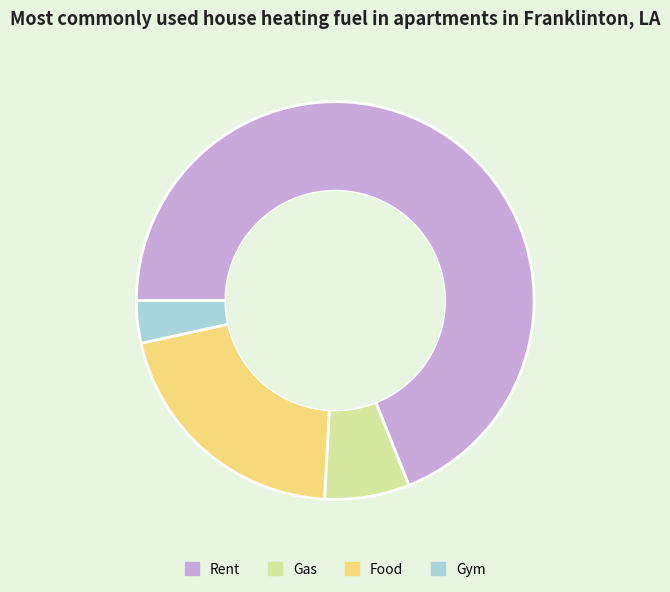

Rank the categories by value from lowest to highest.

Gym, Gas, Food, Rent